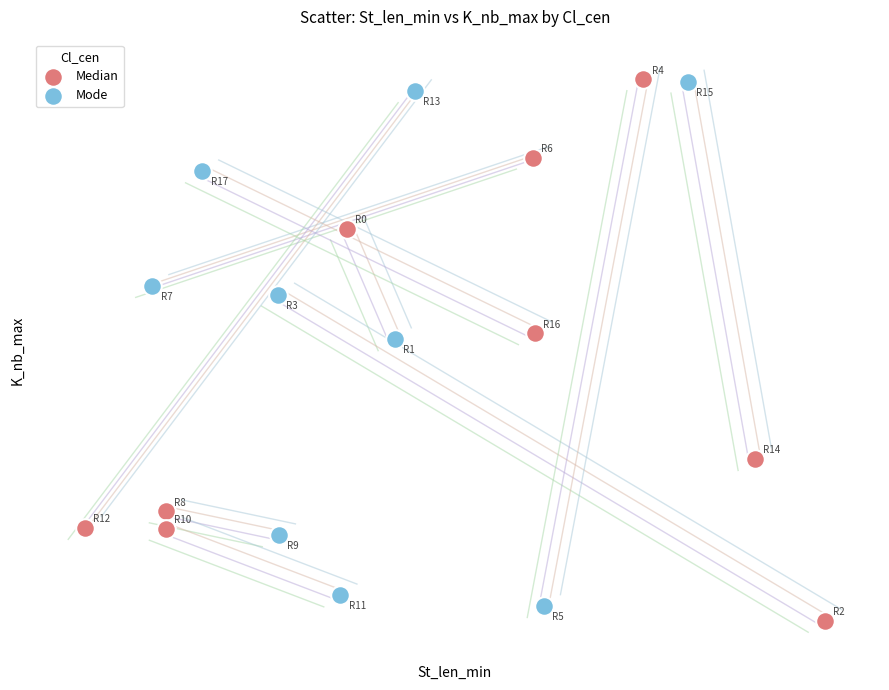

Which series reaches the minimum Y coordinate?

Median